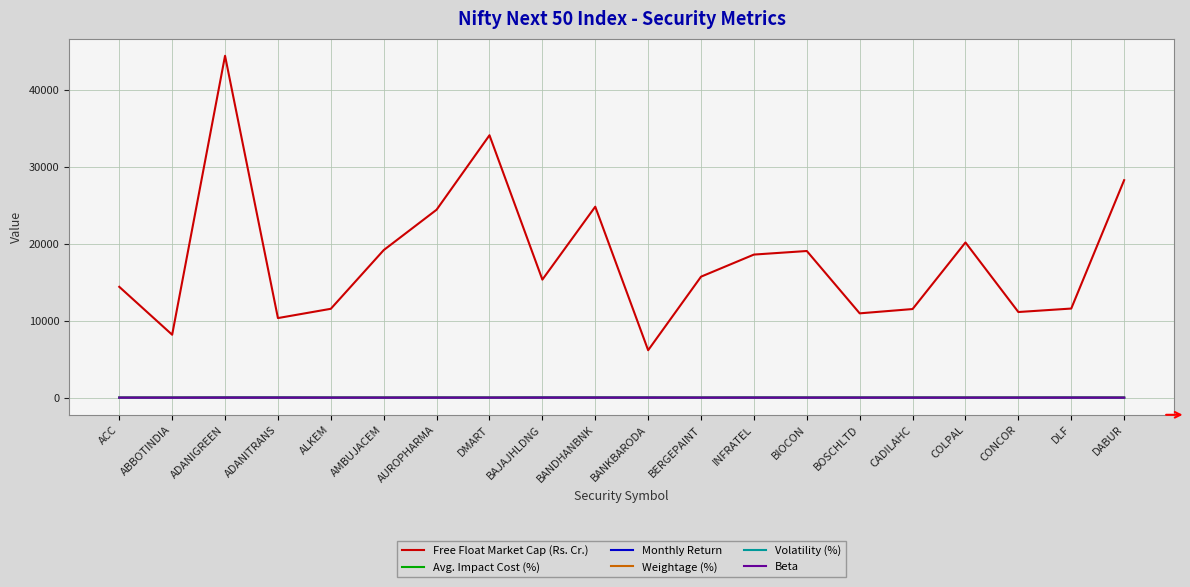

True or false: Free Float Market Cap (Rs. Cr.) has a value of 19814.6 at DMART.

False